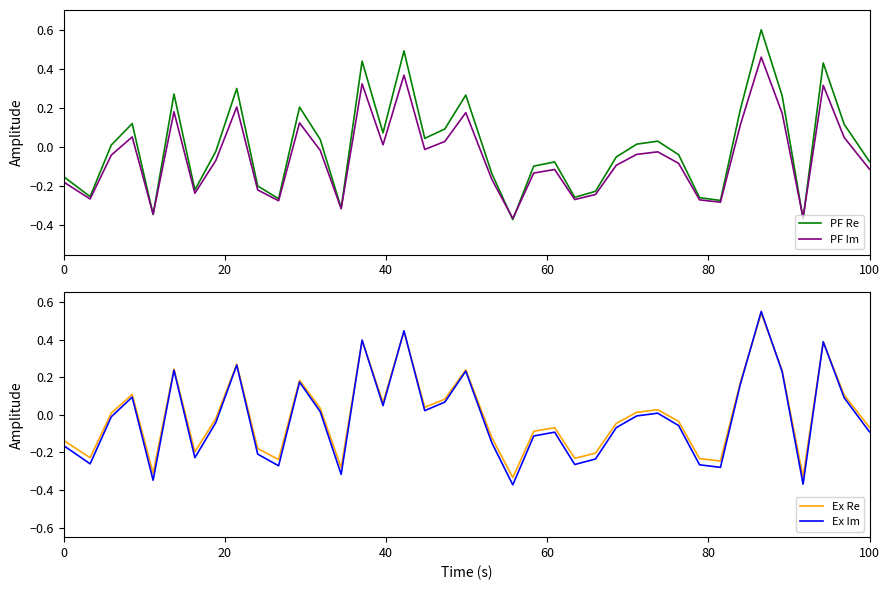

How many values in PF Re are above zero?

19